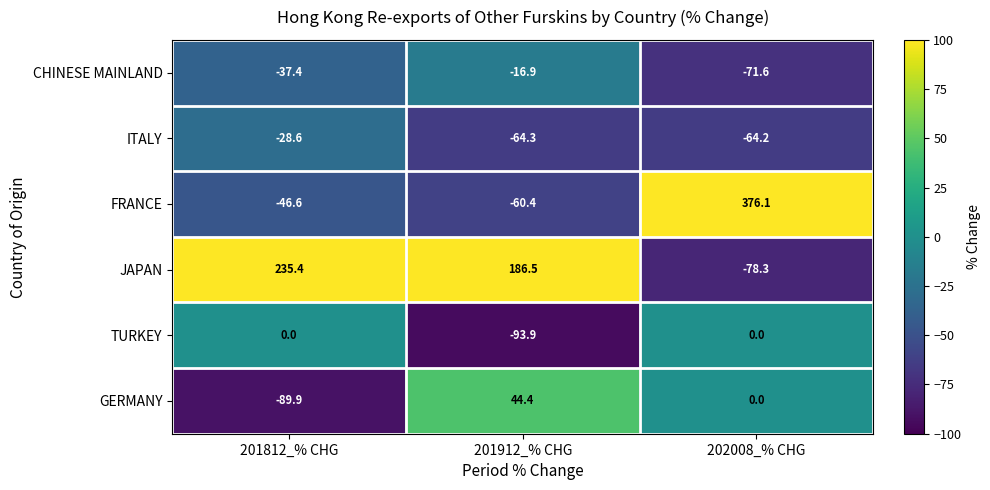

Rank the categories by FRANCE value from lowest to highest.

201912_% CHG, 201812_% CHG, 202008_% CHG